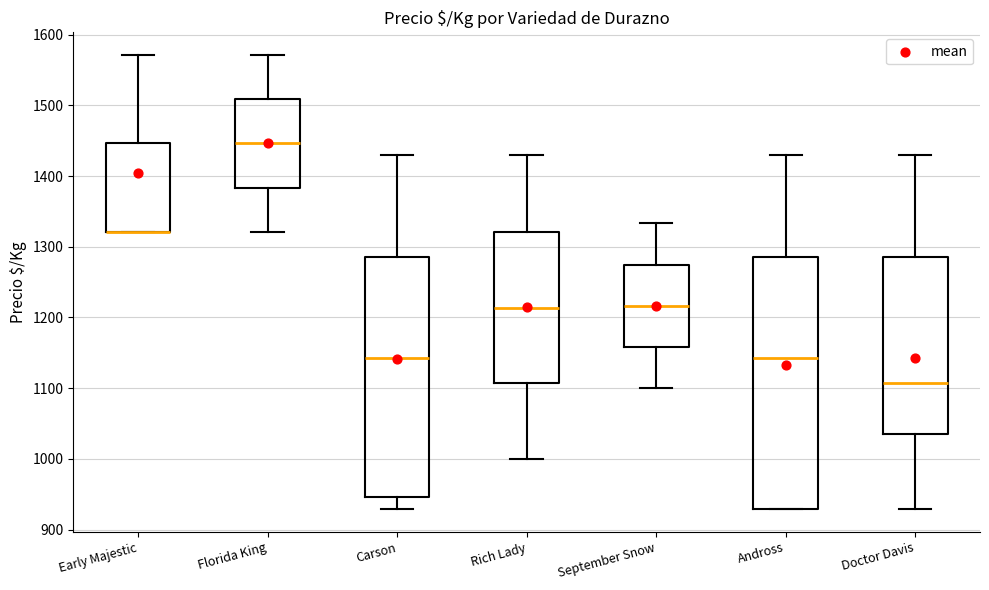

Where does the median line of the box for Rich Lady sit on the y-axis? The values are not printed on the chart, so give them approximately, as read against the axis.

1210